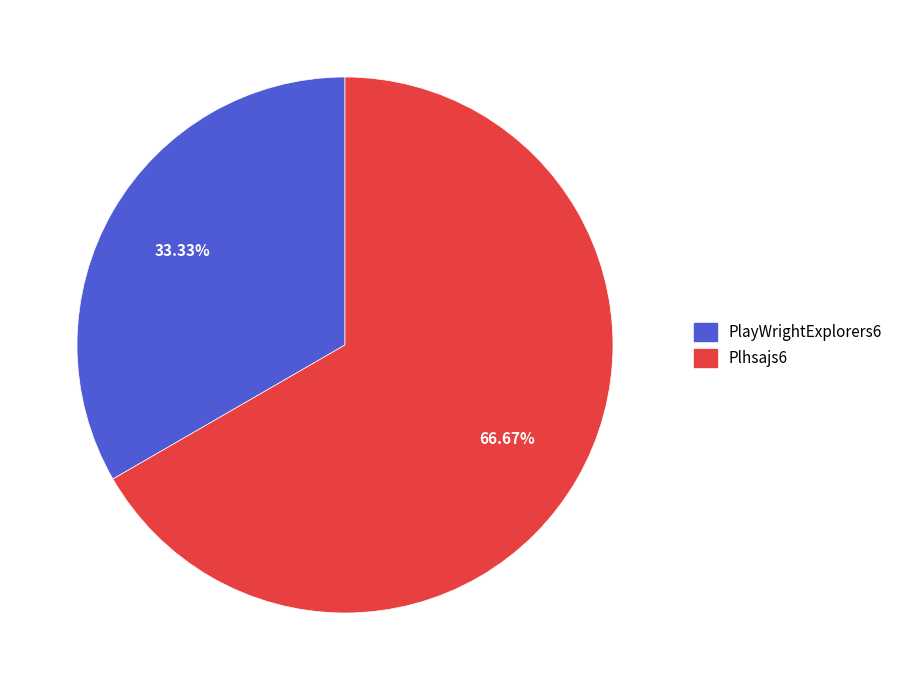

The Plhsajs6 slice represents 76% of the pie. True or false?

False